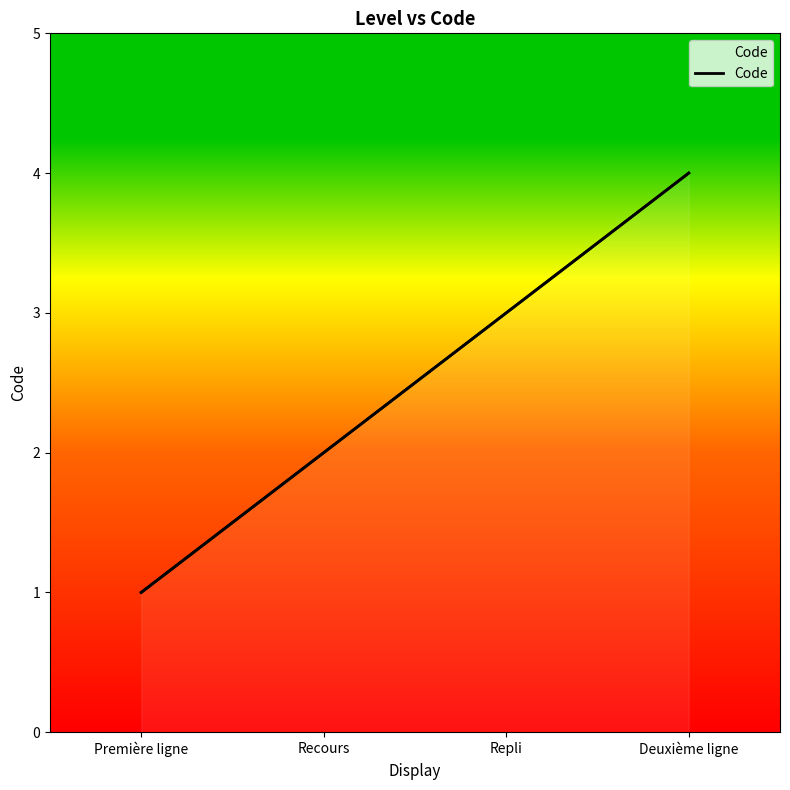

Is it true that the value at Repli is 1?

False